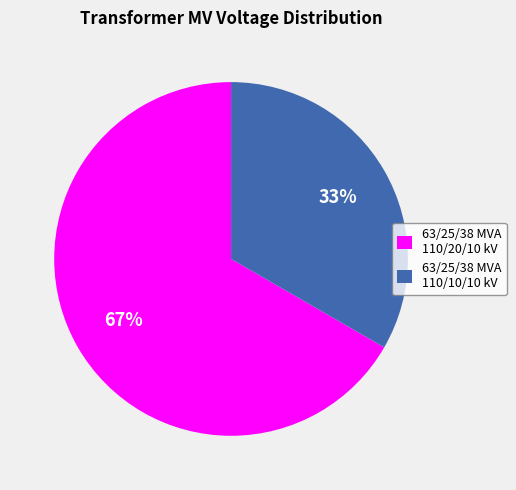

To the nearest percent, what percentage of the pie is 63/25/38 MVA 110/20/10 kV?

67%